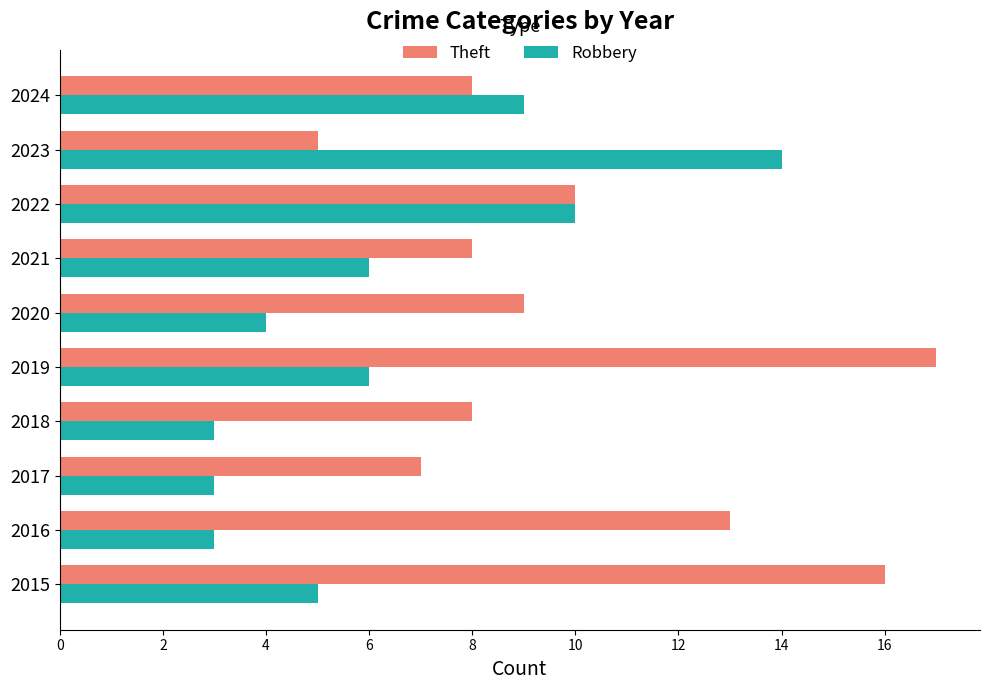

What is the sum of the Robbery values at 2016 and 2015?

8